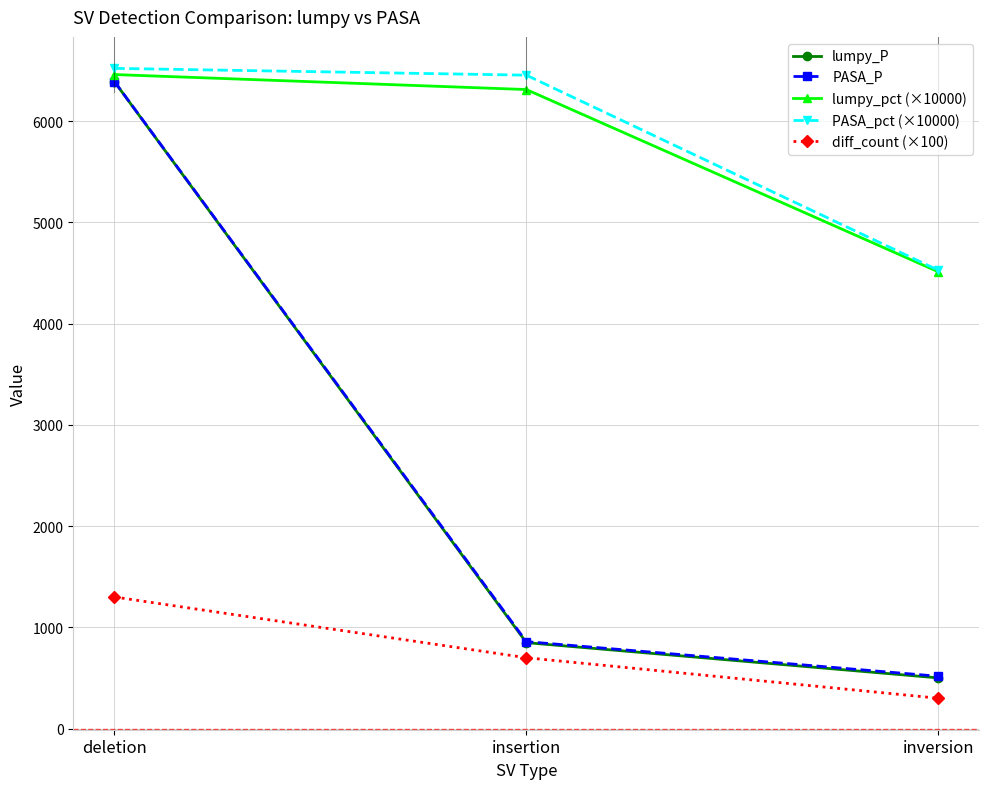

Which series has the largest total across all categories?

PASA_pct (×10000)